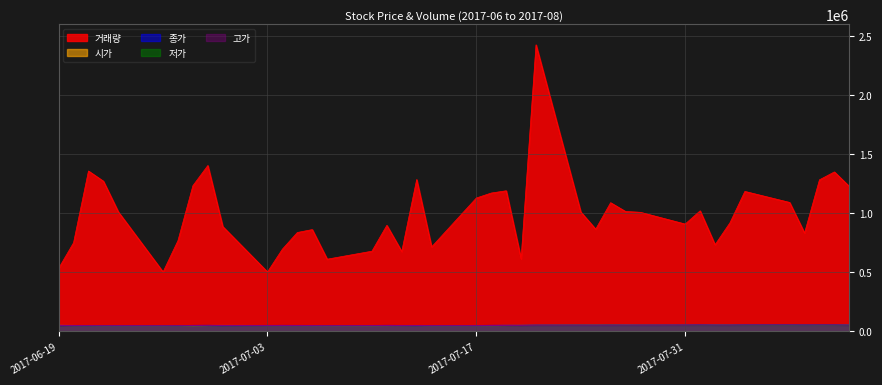

Reading left to right, what are all the values shown in this chart?

거래량: 2017-06-19=534377	2017-06-20=750963	2017-06-21=1358325	2017-06-22=1272150	2017-06-23=1012217	2017-06-26=503527	2017-06-27=769352	2017-06-28=1234126	2017-06-29=1404702	2017-06-30=888147	2017-07-03=503554	2017-07-04=696799	2017-07-05=837698	2017-07-06=862327	2017-07-07=611700	2017-07-10=679344	2017-07-11=898266	2017-07-12=676789	2017-07-13=1286094	2017-07-14=715387	2017-07-17=1129613	2017-07-18=1171797	2017-07-19=1190929	2017-07-20=614994	2017-07-21=2426599	2017-07-24=1011486	2017-07-25=865827	2017-07-26=1089980	2017-07-27=1015772	2017-07-28=1008603	2017-07-31=909180	2017-08-01=1021165	2017-08-02=733850	2017-08-03=919793	2017-08-04=1185506	2017-08-07=1092158	2017-08-08=832898	2017-08-09=1283753	2017-08-10=1350593	2017-08-11=1227727
시가: 2017-06-19=50800	2017-06-20=49950	2017-06-21=49250	2017-06-22=48850	2017-06-23=49100	2017-06-26=48600	2017-06-27=48950	2017-06-28=48600	2017-06-29=49900	2017-06-30=50200	2017-07-03=49750	2017-07-04=49800	2017-07-05=49600	2017-07-06=49250	2017-07-07=48750	2017-07-10=48850	2017-07-11=49650	2017-07-12=49800	2017-07-13=49950	2017-07-14=49150	2017-07-17=49350	2017-07-18=49550	2017-07-19=50400	2017-07-20=50600	2017-07-21=51300	2017-07-24=52700	2017-07-25=52900	2017-07-26=53000	2017-07-27=53500	2017-07-28=52300	2017-07-31=52000	2017-08-01=52500	2017-08-02=53900	2017-08-03=53000	2017-08-04=52900	2017-08-07=54000	2017-08-08=55400	2017-08-09=54500	2017-08-10=55200	2017-08-11=53800
고가: 2017-06-19=50800	2017-06-20=50000	2017-06-21=49400	2017-06-22=48950	2017-06-23=49350	2017-06-26=48750	2017-06-27=49000	2017-06-28=49900	2017-06-29=51300	2017-06-30=50300	2017-07-03=49950	2017-07-04=50300	2017-07-05=50000	2017-07-06=49600	2017-07-07=49000	2017-07-10=49650	2017-07-11=50300	2017-07-12=49900	2017-07-13=49950	2017-07-14=49450	2017-07-17=49450	2017-07-18=50400	2017-07-19=51000	2017-07-20=51200	2017-07-21=52500	2017-07-24=53000	2017-07-25=53000	2017-07-26=53000	2017-07-27=53500	2017-07-28=53000	2017-07-31=53300	2017-08-01=54200	2017-08-02=53900	2017-08-03=53400	2017-08-04=54600	2017-08-07=55300	2017-08-08=55400	2017-08-09=55500	2017-08-10=55500	2017-08-11=54000
저가: 2017-06-19=50000	2017-06-20=49300	2017-06-21=48100	2017-06-22=48250	2017-06-23=48700	2017-06-26=48300	2017-06-27=48300	2017-06-28=48350	2017-06-29=49900	2017-06-30=49250	2017-07-03=49250	2017-07-04=49650	2017-07-05=49200	2017-07-06=49050	2017-07-07=48700	2017-07-10=48700	2017-07-11=49550	2017-07-12=49450	2017-07-13=49050	2017-07-14=48900	2017-07-17=49050	2017-07-18=49400	2017-07-19=50000	2017-07-20=50300	2017-07-21=51100	2017-07-24=52400	2017-07-25=52300	2017-07-26=52800	2017-07-27=52200	2017-07-28=52200	2017-07-31=51800	2017-08-01=52400	2017-08-02=52800	2017-08-03=52300	2017-08-04=52900	2017-08-07=53500	2017-08-08=54500	2017-08-09=54200	2017-08-10=54100	2017-08-11=52800
종가: 2017-06-19=50200	2017-06-20=49600	2017-06-21=48450	2017-06-22=48750	2017-06-23=48800	2017-06-26=48550	2017-06-27=48500	2017-06-28=49900	2017-06-29=49900	2017-06-30=49300	2017-07-03=49550	2017-07-04=49900	2017-07-05=49550	2017-07-06=49200	2017-07-07=48900	2017-07-10=49400	2017-07-11=49950	2017-07-12=49600	2017-07-13=49050	2017-07-14=49100	2017-07-17=49300	2017-07-18=50100	2017-07-19=50800	2017-07-20=50600	2017-07-21=52300	2017-07-24=52600	2017-07-25=52400	2017-07-26=53000	2017-07-27=52800	2017-07-28=52800	2017-07-31=53200	2017-08-01=54200	2017-08-02=53400	2017-08-03=53200	2017-08-04=54400	2017-08-07=55200	2017-08-08=54800	2017-08-09=55300	2017-08-10=55400	2017-08-11=53100